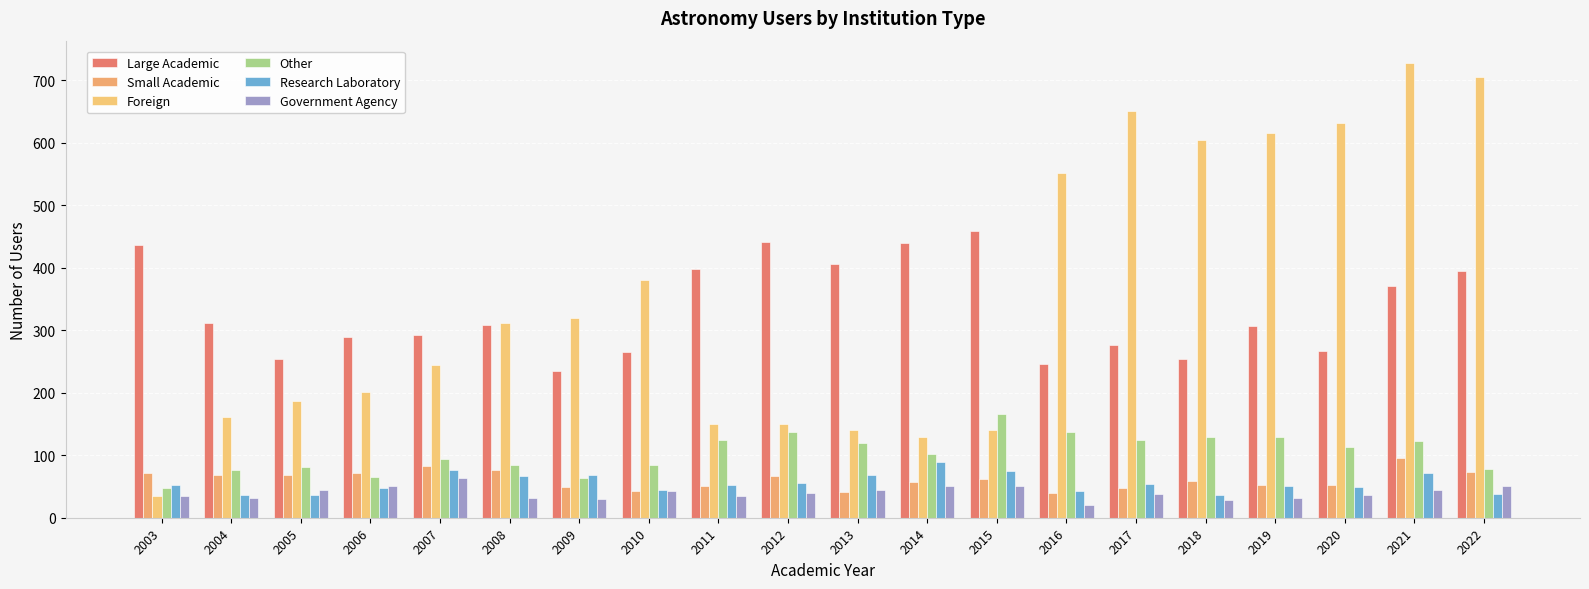

How many data points in Small Academic are less than 62?

10